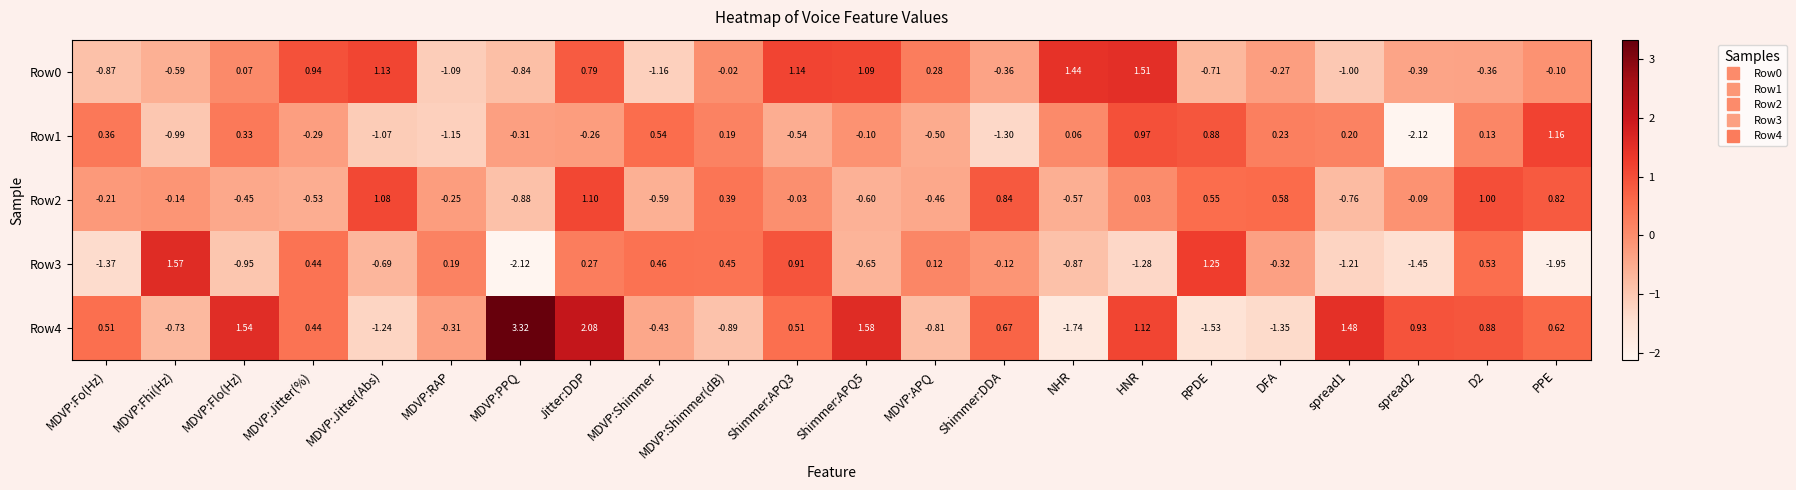

Between MDVP:Shimmer(dB) and Shimmer:APQ5, which series saw the biggest shift?

Row4